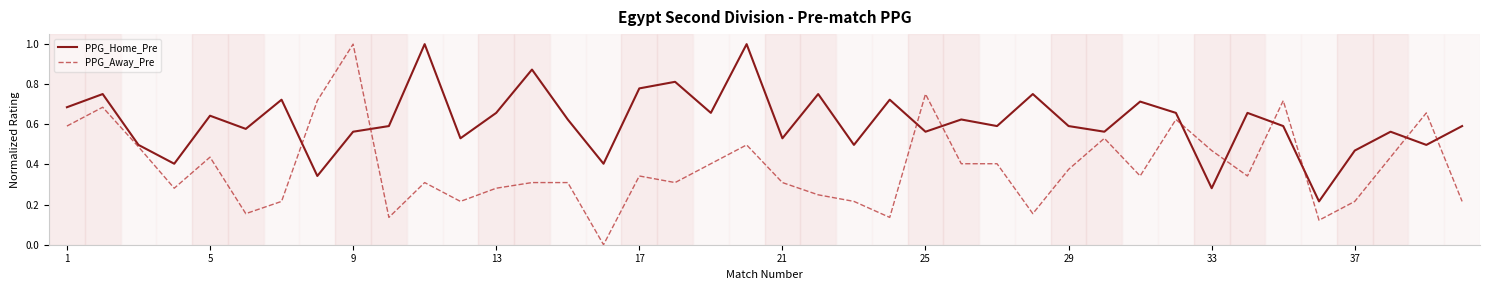

List the series in order of their overall mean, lowest first.

PPG_Away_Pre, PPG_Home_Pre